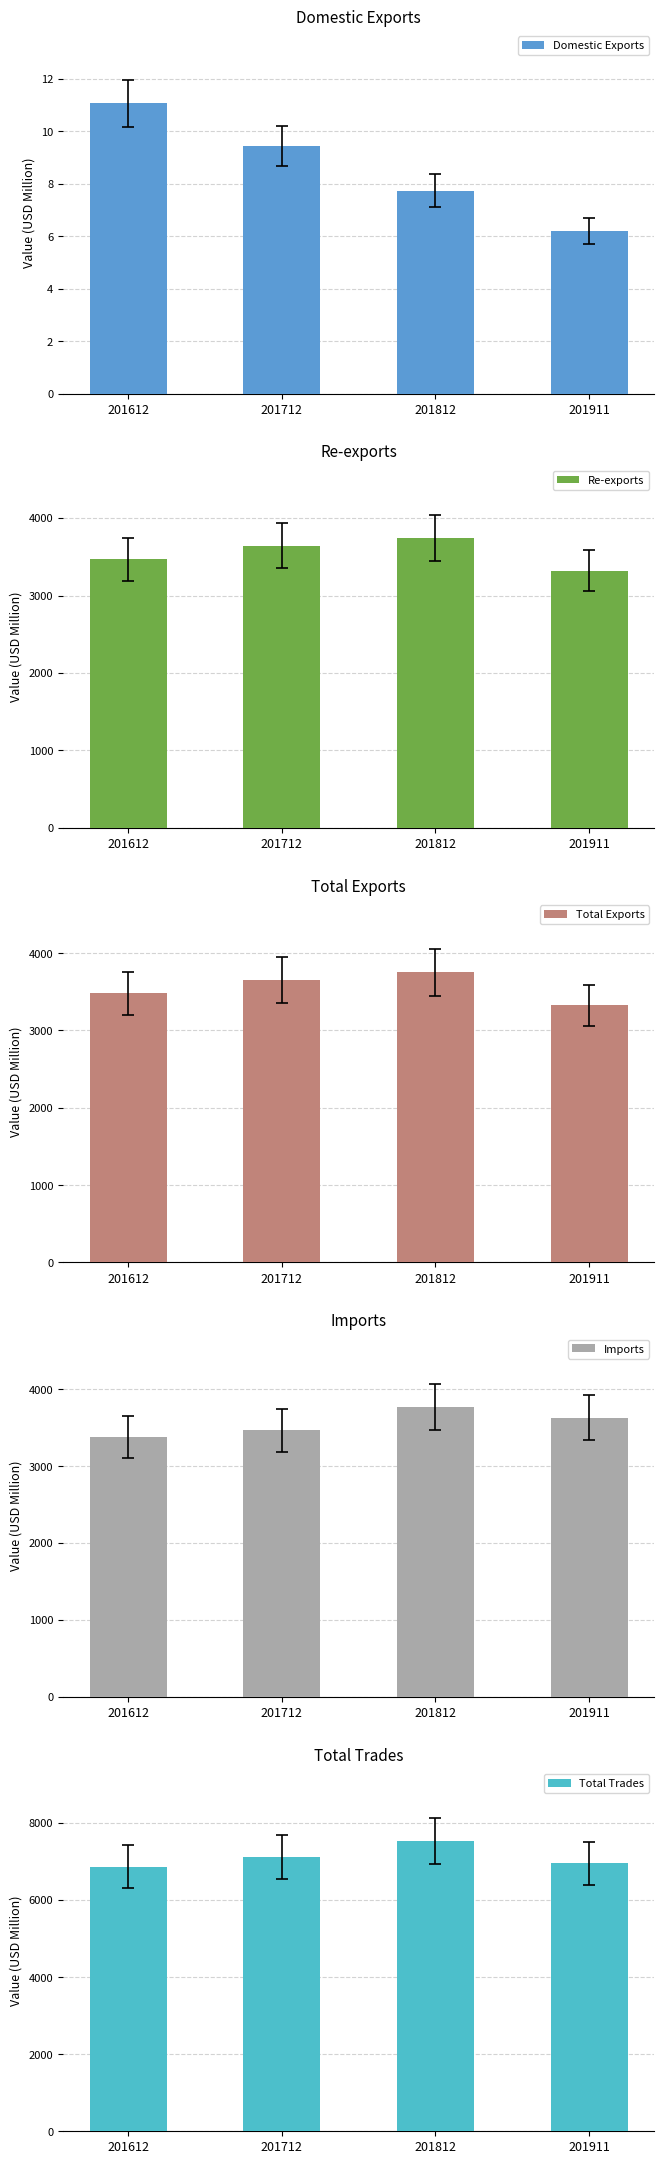

Reading left to right, transcribe all the data shown in this chart.

Domestic Exports: 201612=11.1	201712=9.4	201812=7.7	201911=6.2
Re-exports: 201612=3470.4	201712=3642.1	201812=3744.1	201911=3318.9
Total Exports: 201612=3481.5	201712=3651.5	201812=3751.8	201911=3325.1
Imports: 201612=3382.0	201712=3463.8	201812=3772.2	201911=3629.2
Total Trades: 201612=6863.4	201712=7115.3	201812=7524.0	201911=6954.3